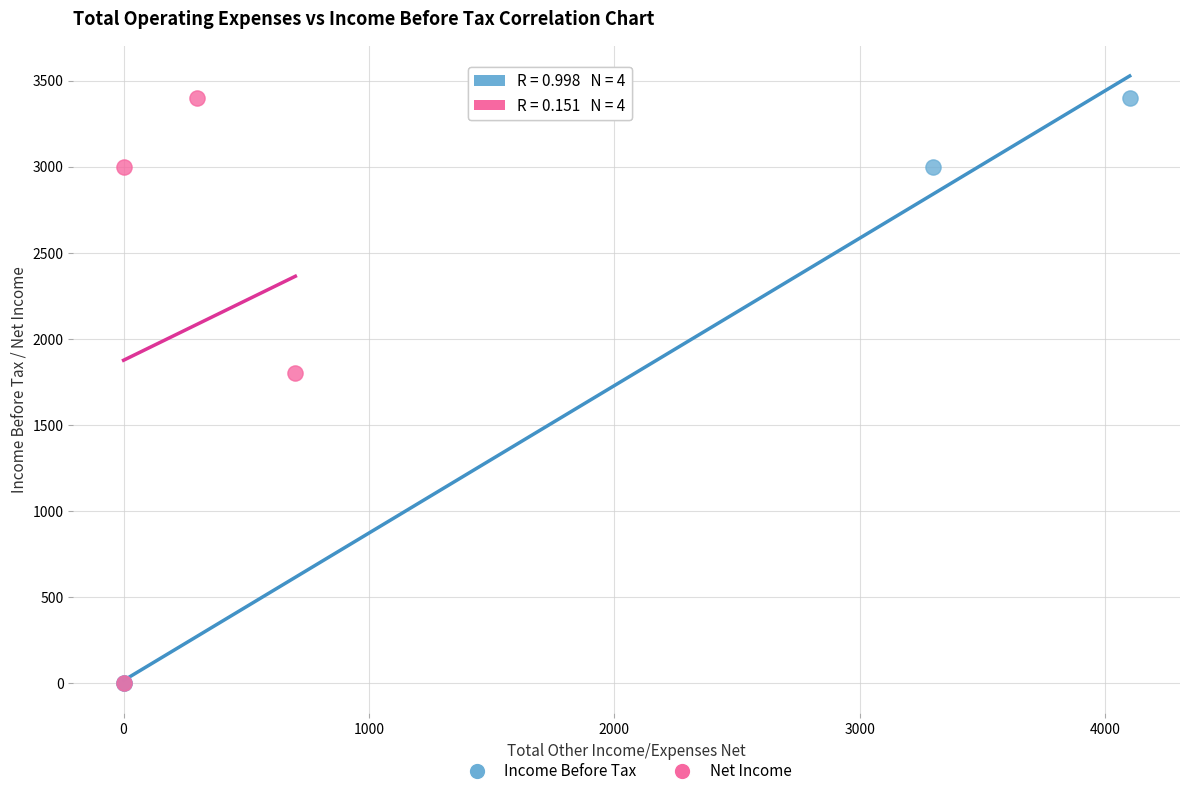

What are all the series names shown in the legend?

Income Before Tax, Net Income